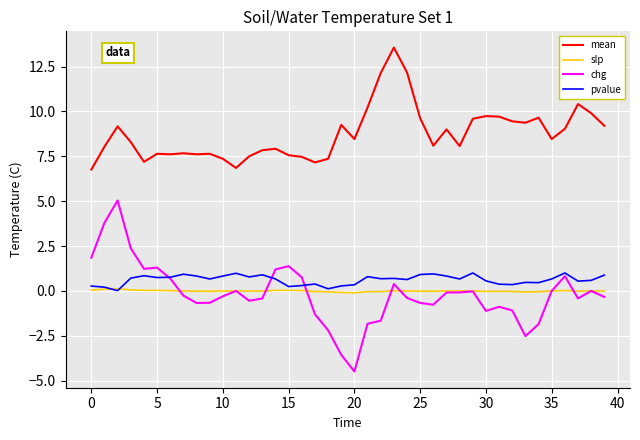

True or false: mean and slp cross at least once.

False